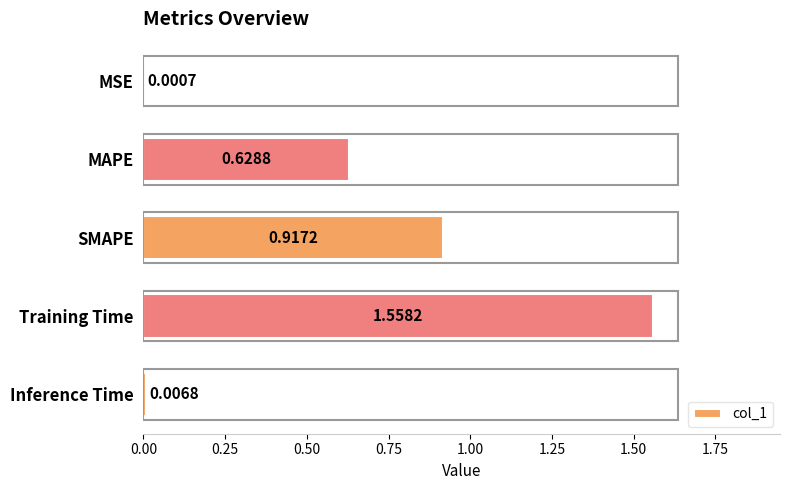

Which label corresponds to the largest value in the chart?

Training Time